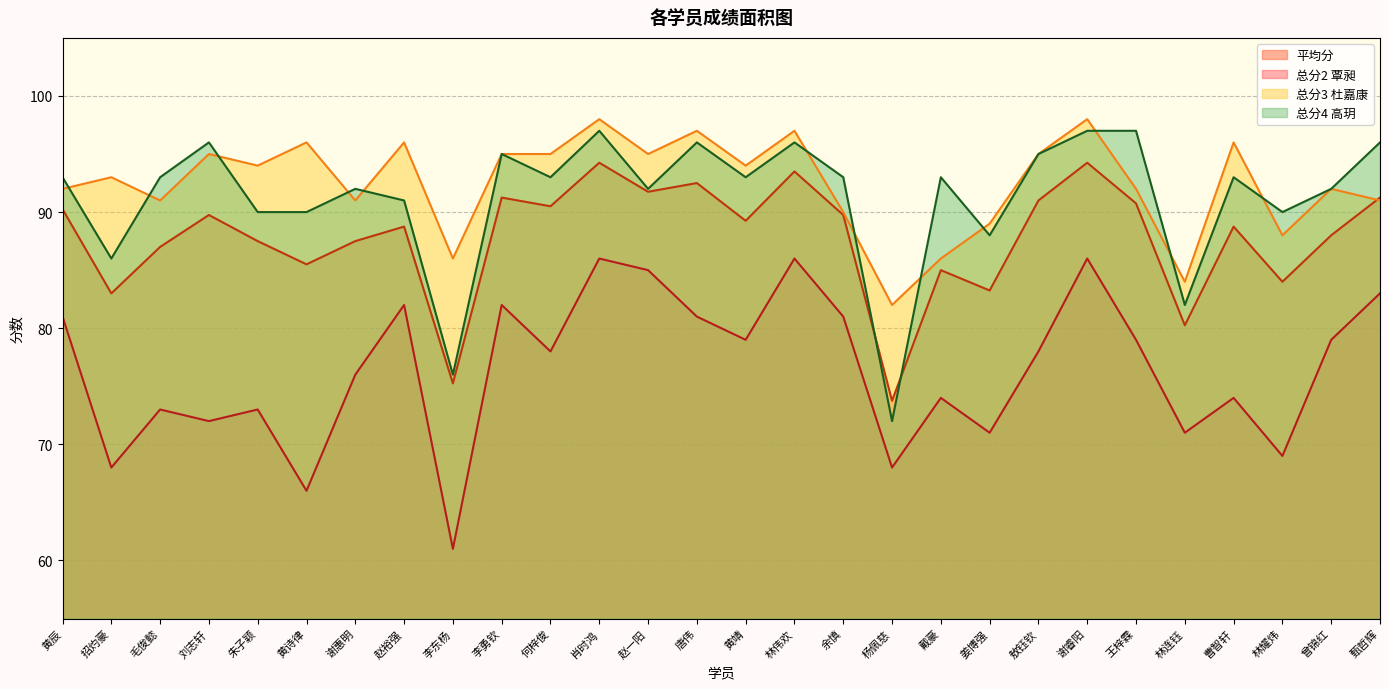

What is the label of the 3rd point from the right?

林耀炜